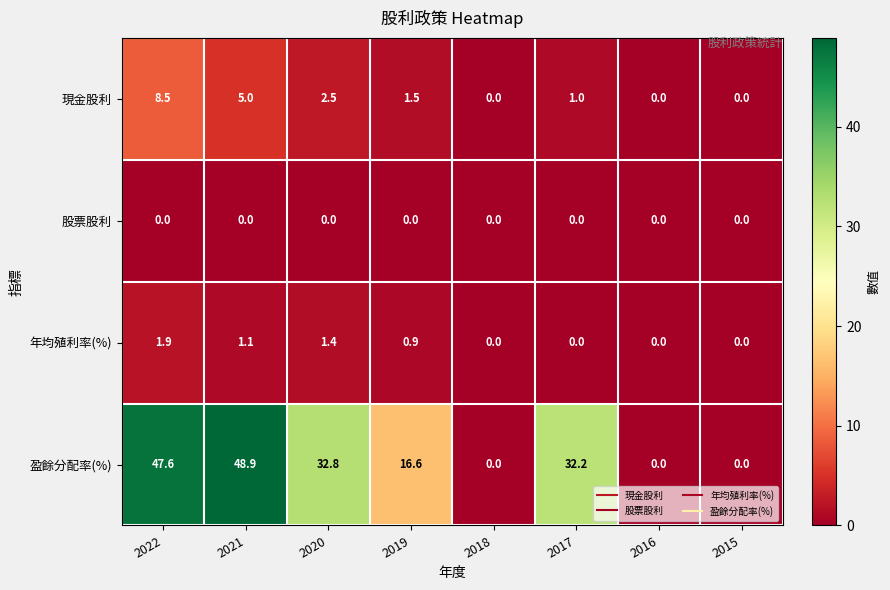

At which label is 盈餘分配率(%) closest to 24?

2019